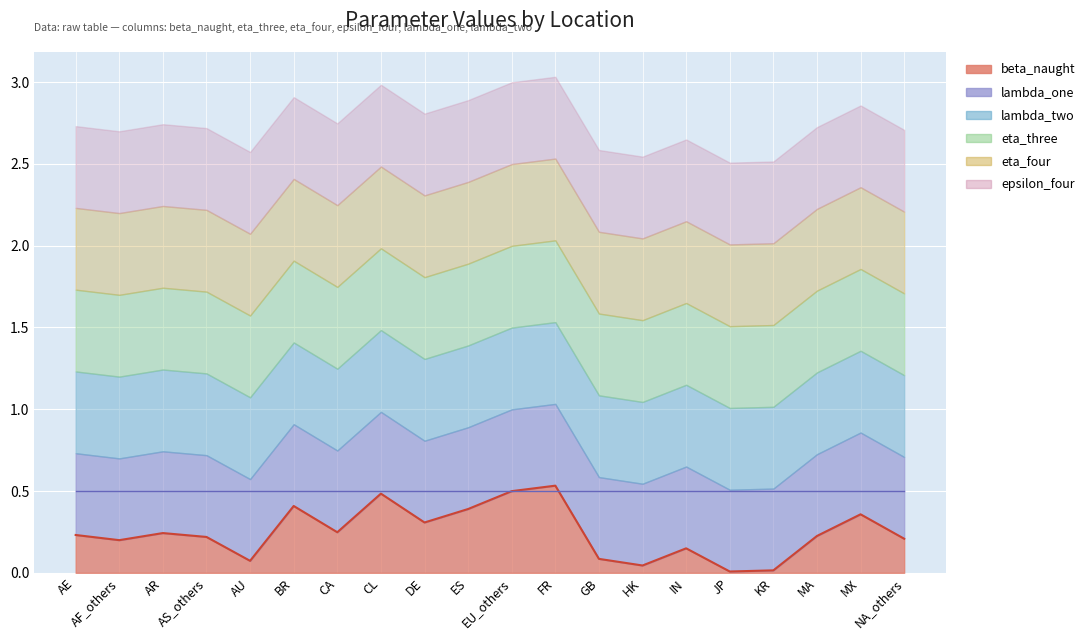

True or false: eta_three and lambda_two cross at least once.

False